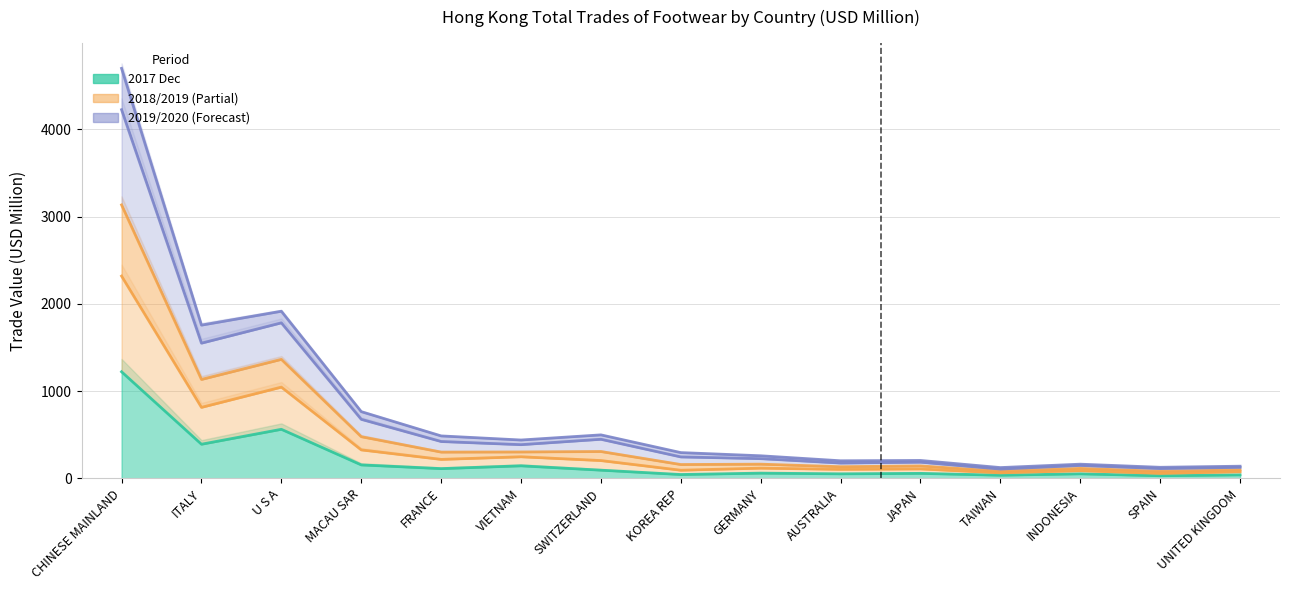

In 201909, how many points are lower than both neighbors (excluding endpoints)?

5